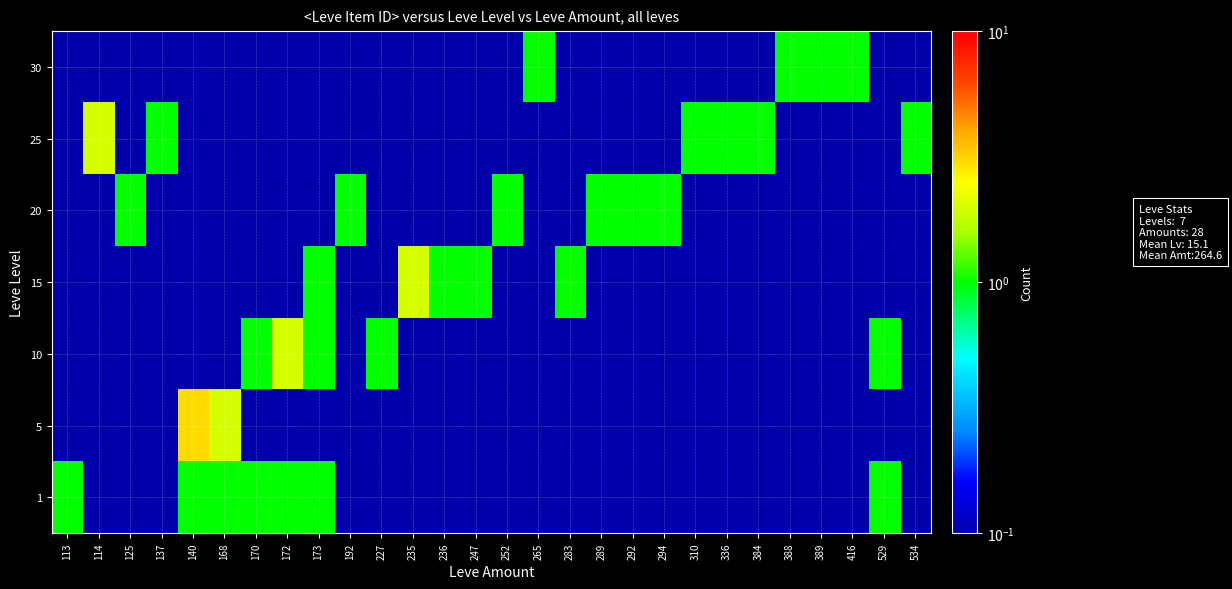

What is the difference between the highest and lowest values at 137?

0.9